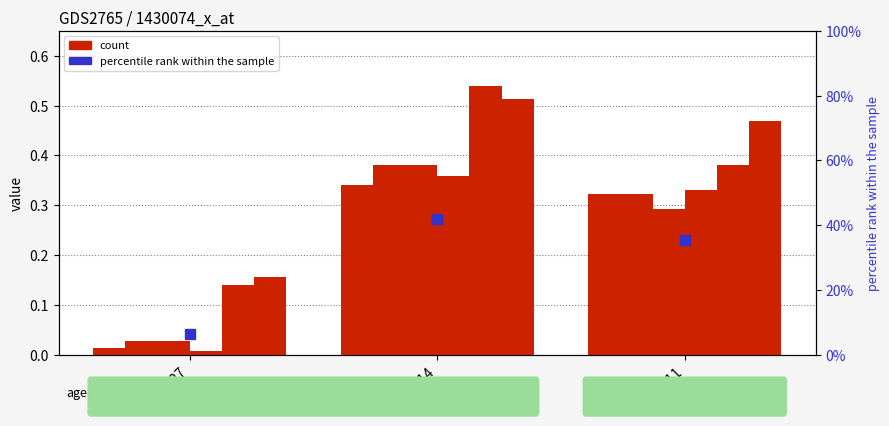

What is the total value across all series at in27?

0.4